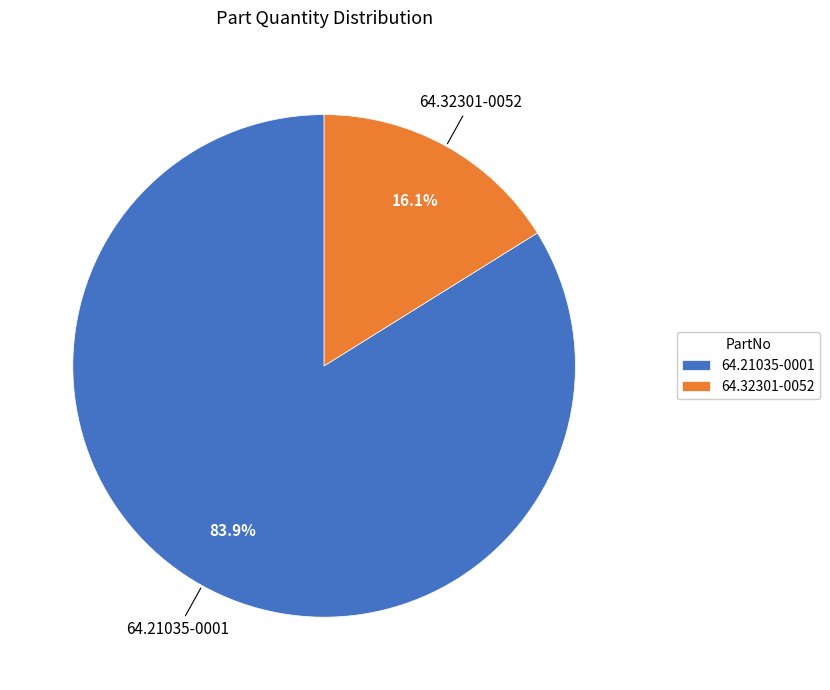

Rank the categories by value from highest to lowest.

64.21035-0001, 64.32301-0052